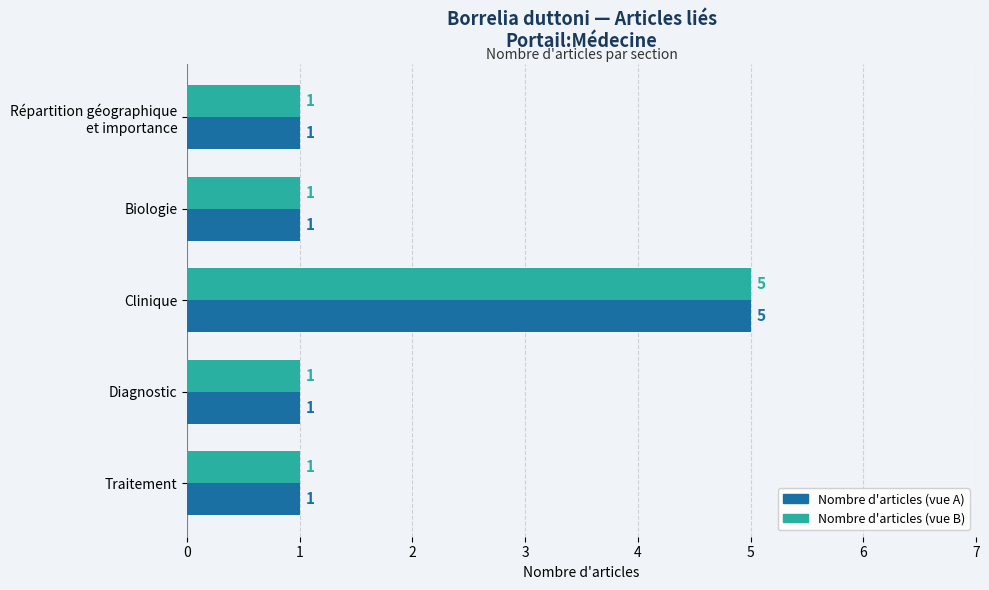

What is the difference between the maximum and minimum values in the Nombre d'articles (vue B) series?

4